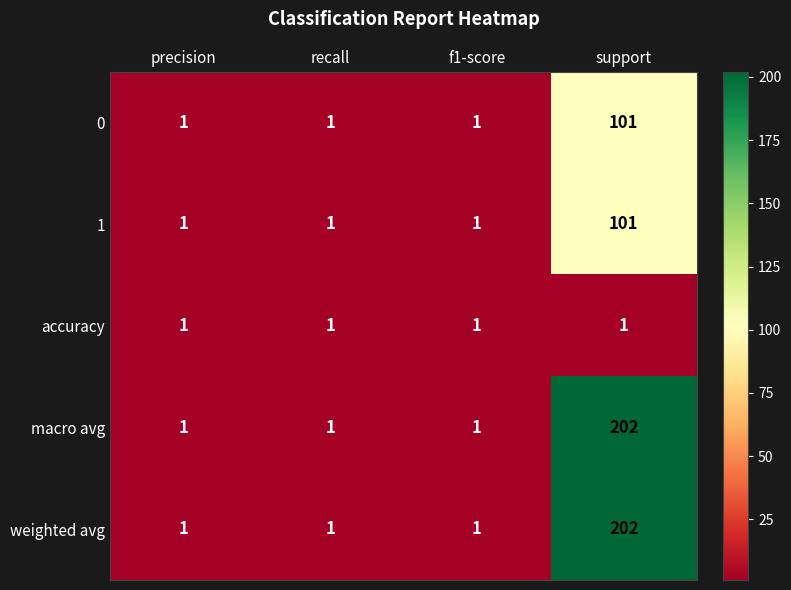

What is the total value across all series at recall?

5